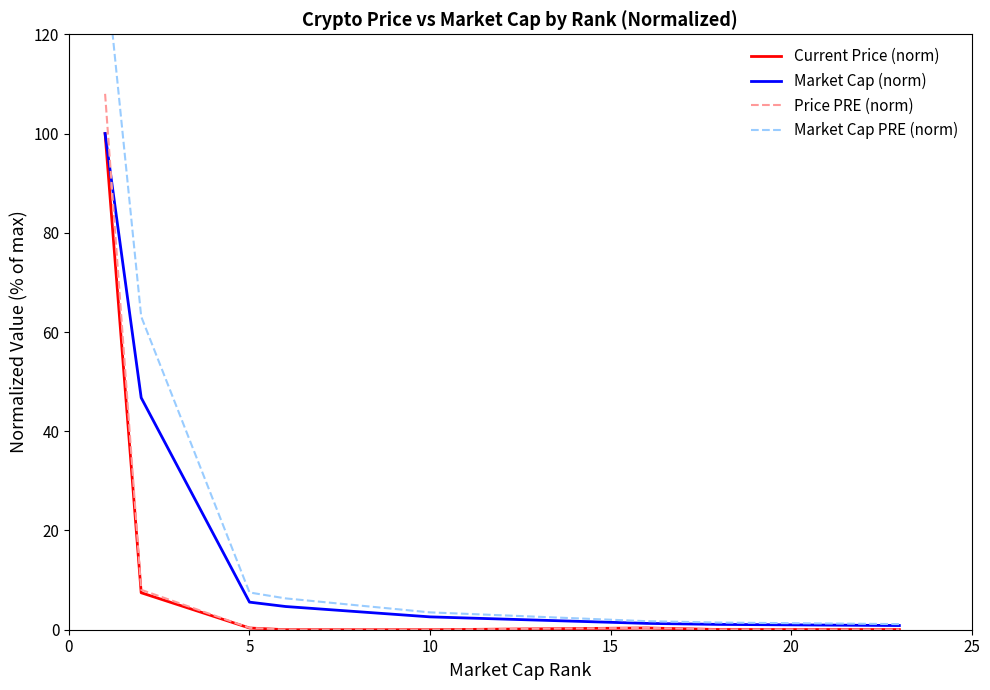

What is the highest value of the Price PRE (norm) series?

108.0